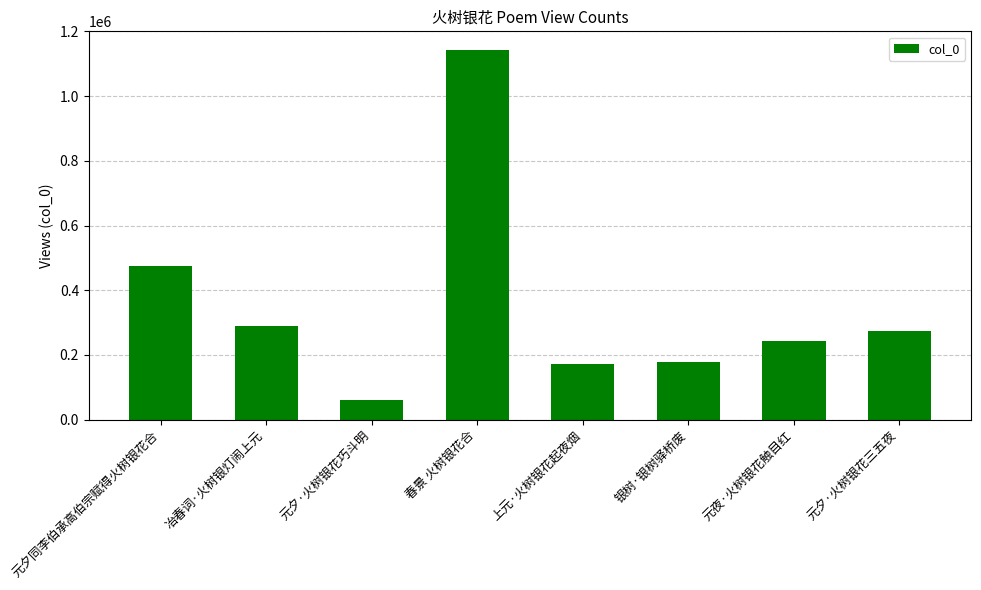

What is the sum of all values?

2834386